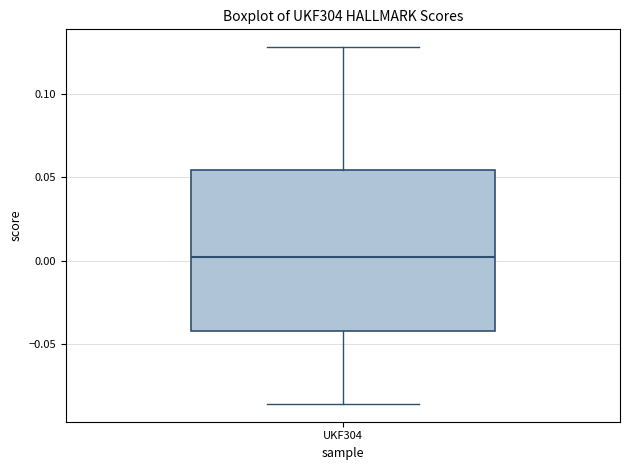

Read this box plot against the y-axis: the position of the median line, the range covered by the box, and the ends of both whiskers. The values are not printed on the chart, so give them approximately, as read against the axis.

median 0.005, box -0.040 to 0.055, whiskers -0.085 to 0.130